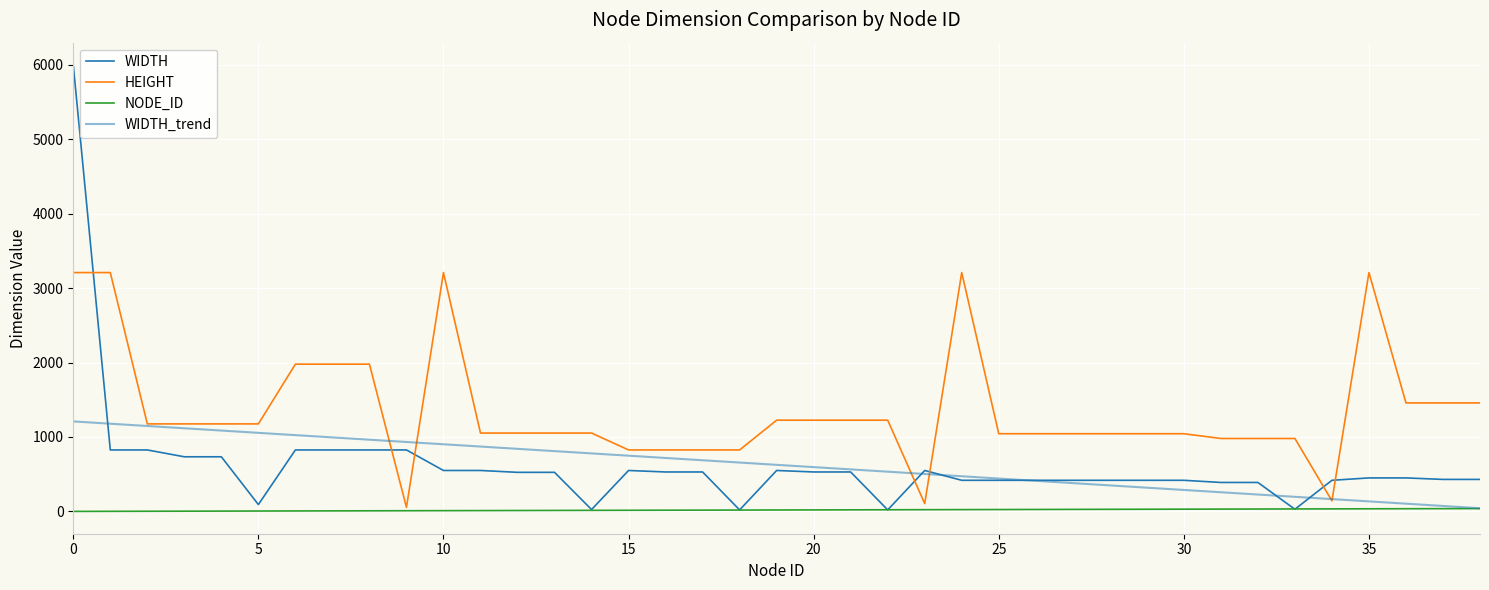

What is the sum of all WIDTH values?

24412.0